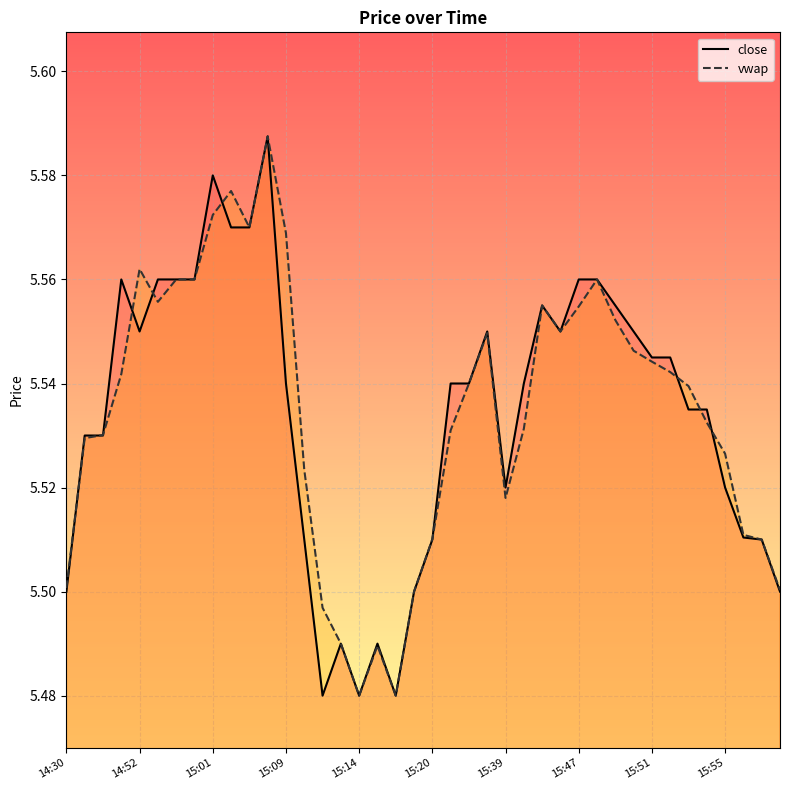

Which series has the widest spread of values?

close